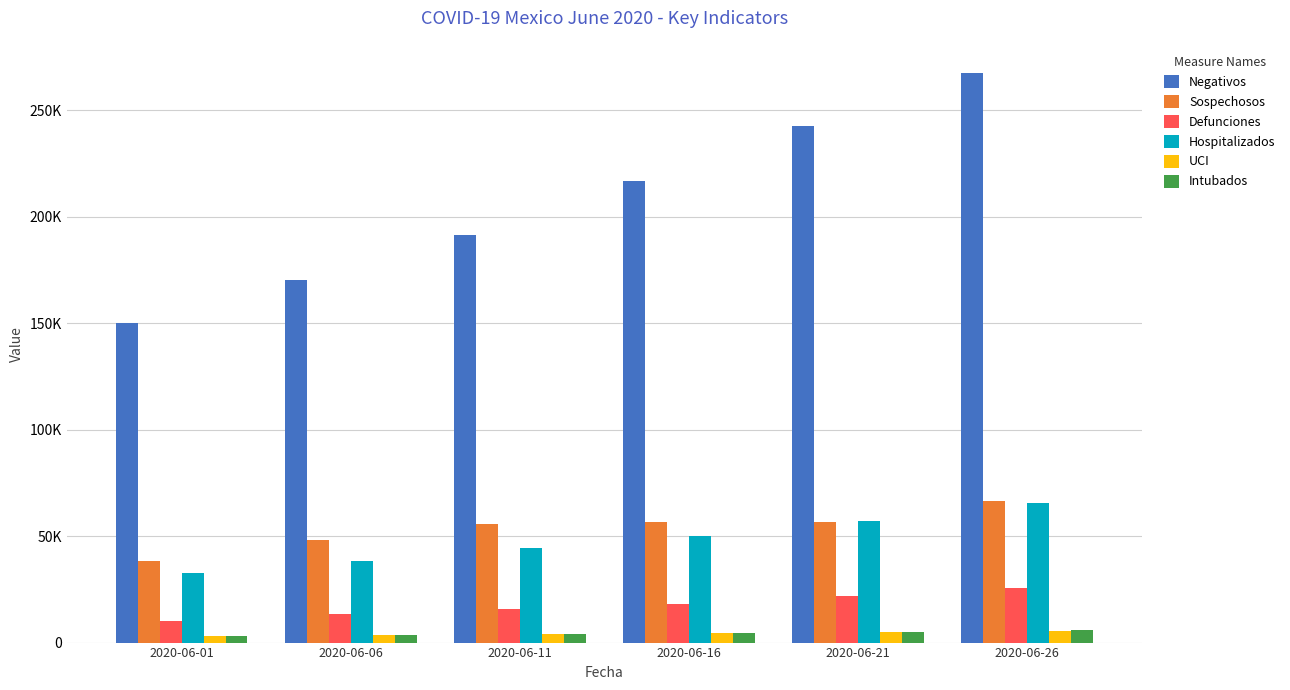

Reading left to right, what are all the values shown in this chart?

Negativos: 150157	170434	191465	216857	242393	267288
Sospechosos: 38497	48273	55700	56843	56590	66440
Defunciones: 10167	13511	15944	18310	21825	25779
Hospitalizados: 32607	38318	44220	50001	57070	65382
UCI: 3074	3603	4087	4540	5029	5570
Intubados: 3246	3761	4256	4700	5191	5844